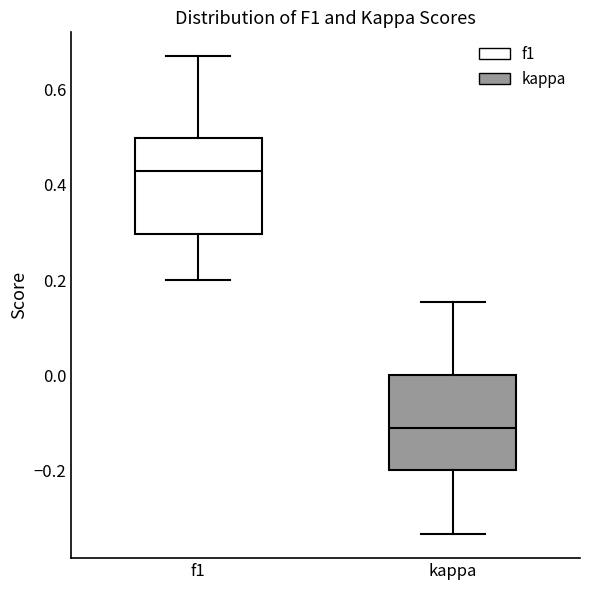

Which box has the highest median line?

f1